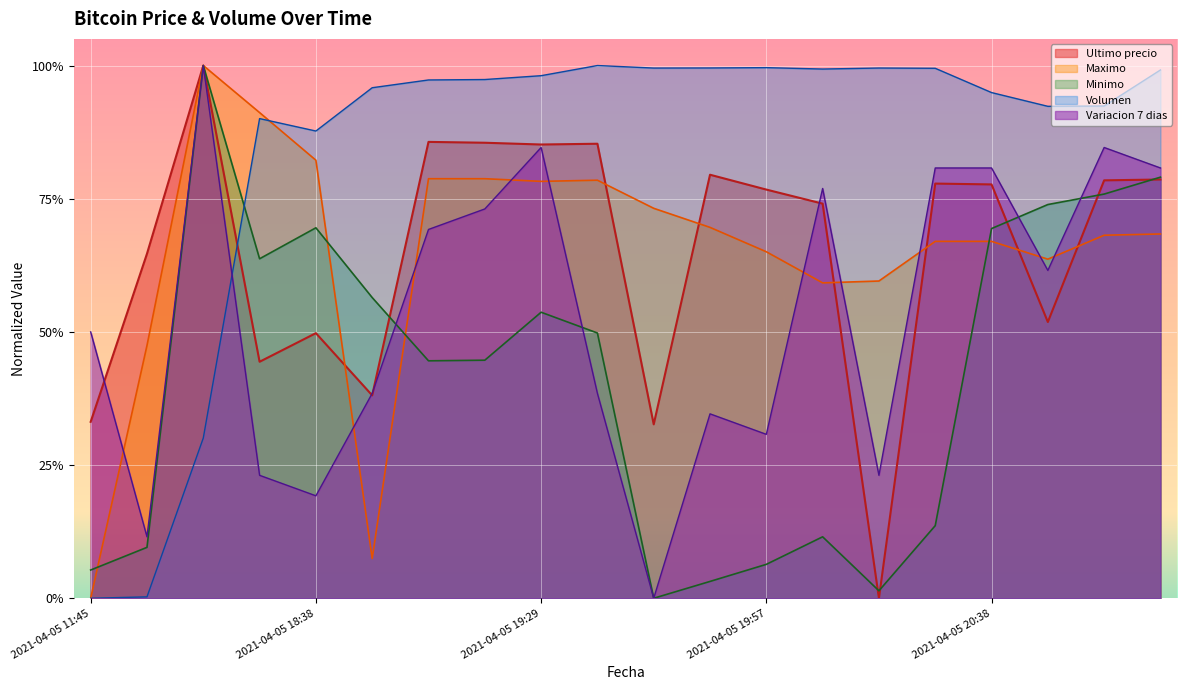

How many positive values does the Minimo series have?

19